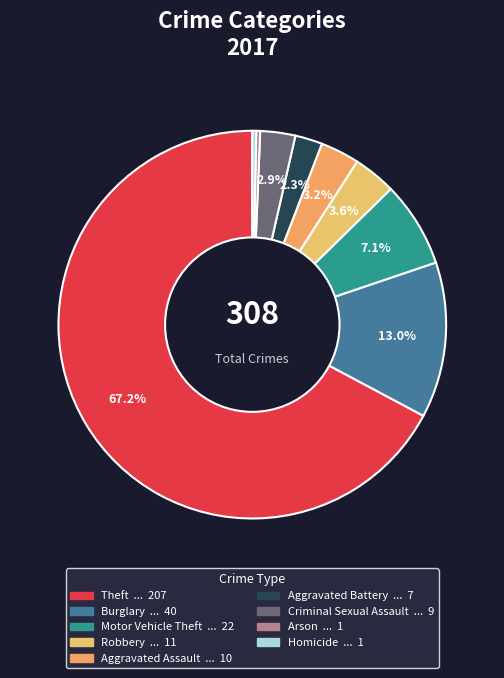

Is it true that Homicide is 54% of the pie?

False